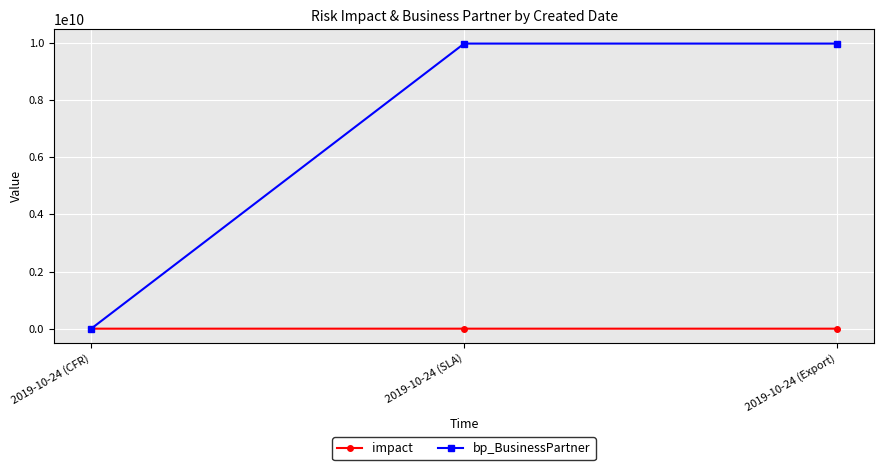

List the series in order of their overall mean, highest first.

bp_BusinessPartner, impact